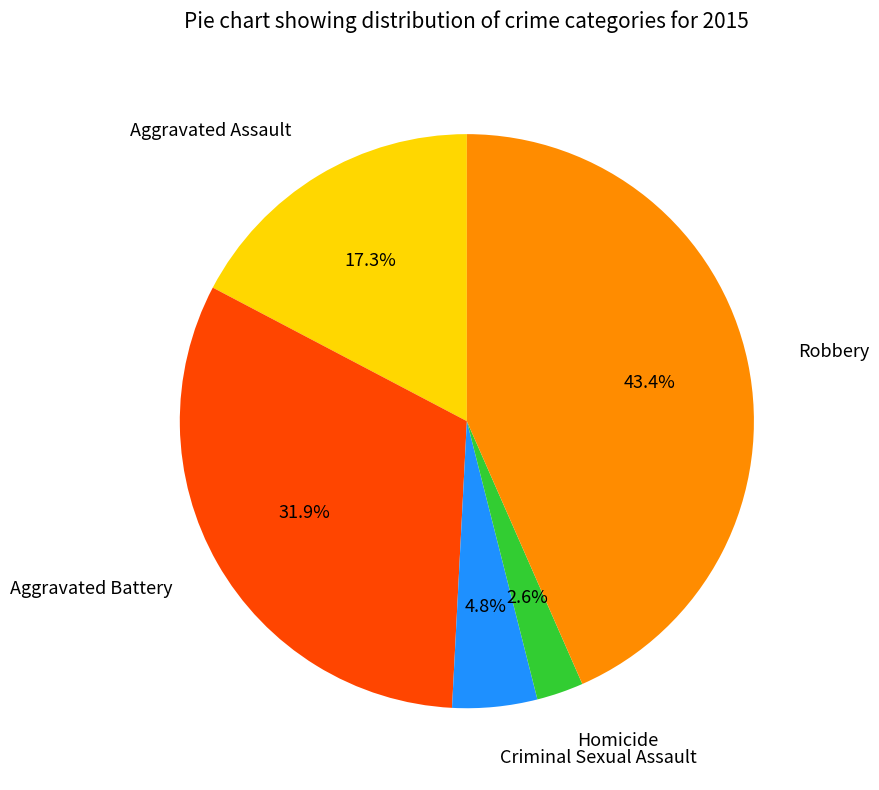

Does any single category account for the majority?

No